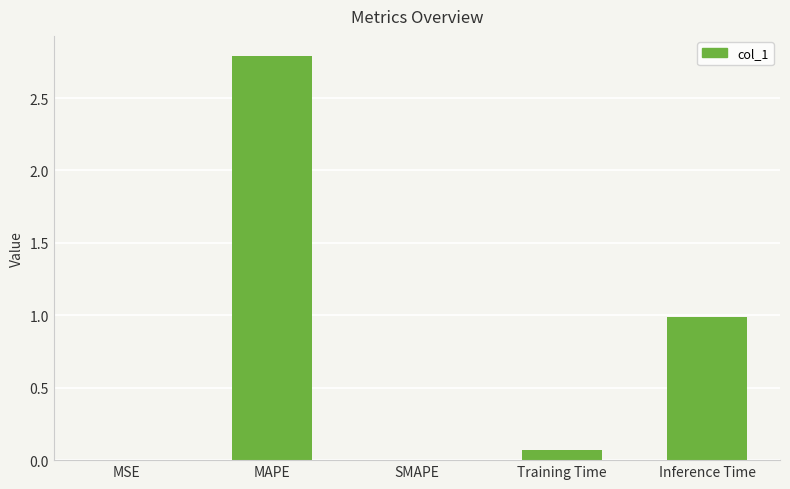

Are the bars horizontal?

No